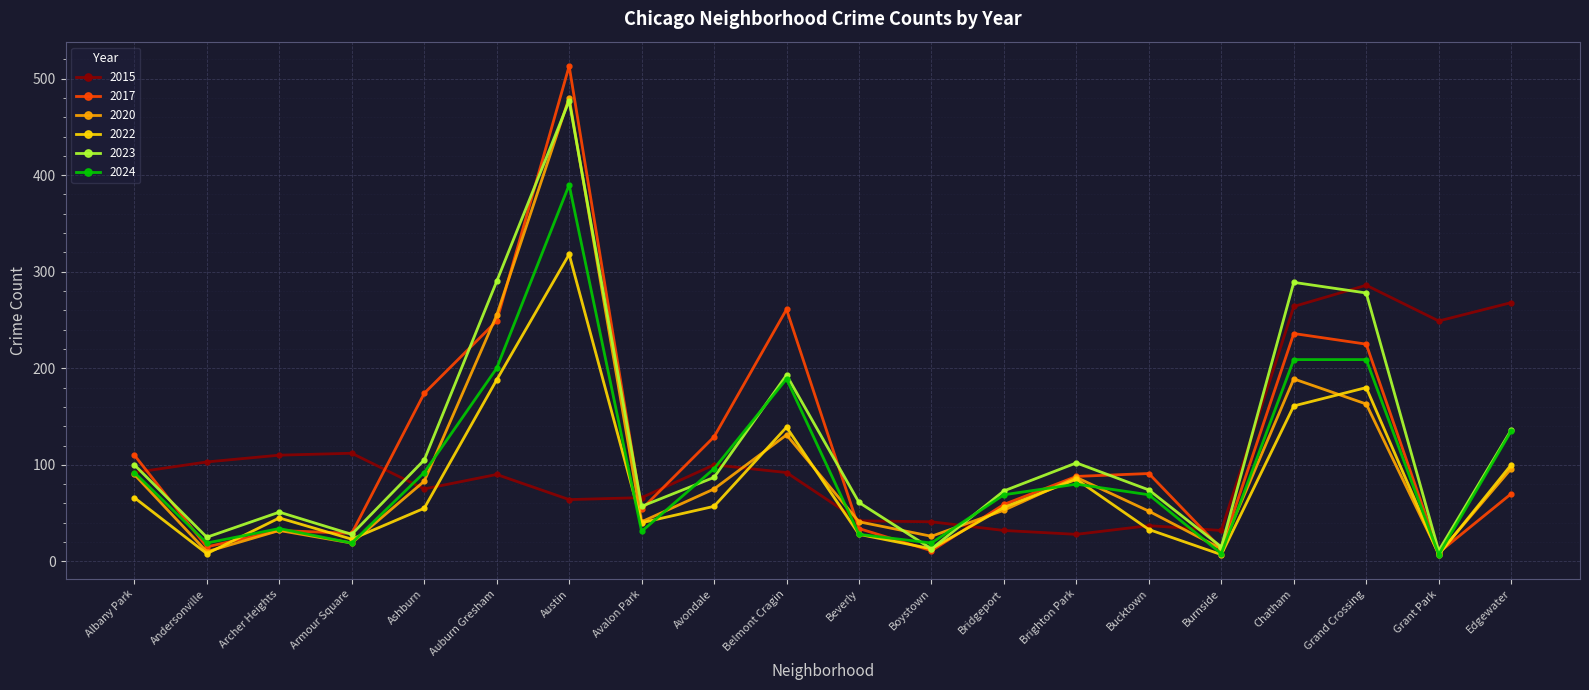

What is the label of the 17th point from the left?

Chatham